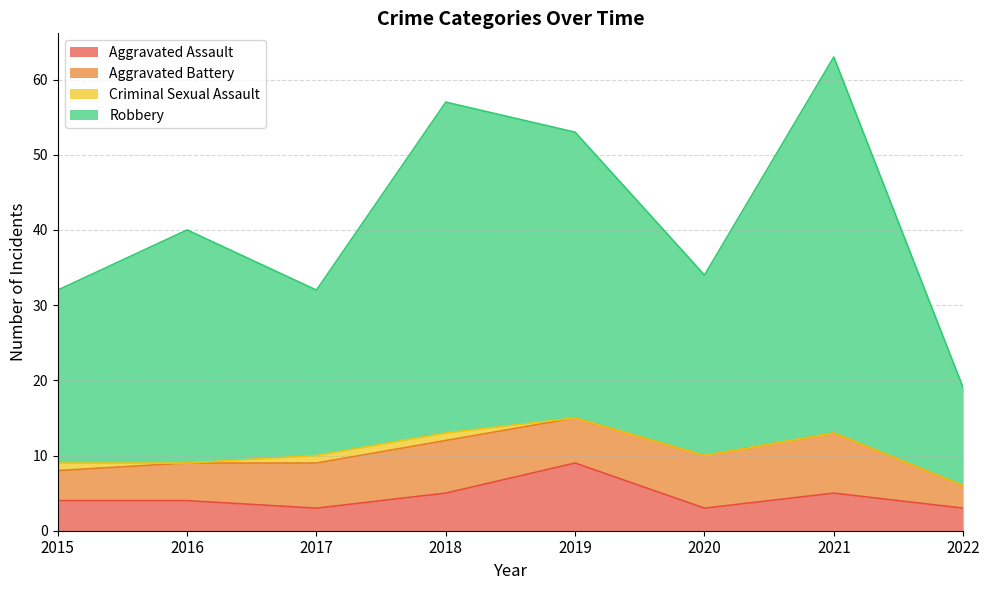

What is the highest value of the Aggravated Assault series?

9